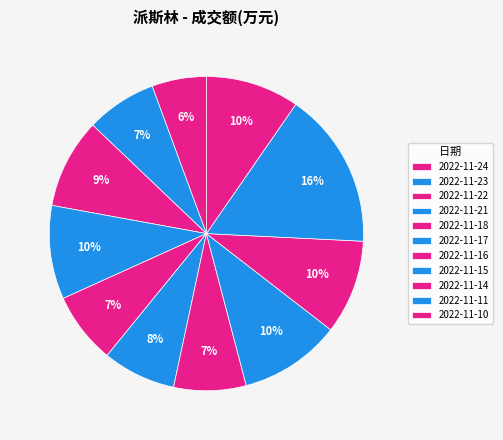

To the nearest percent, what is the average slice percentage?

9%